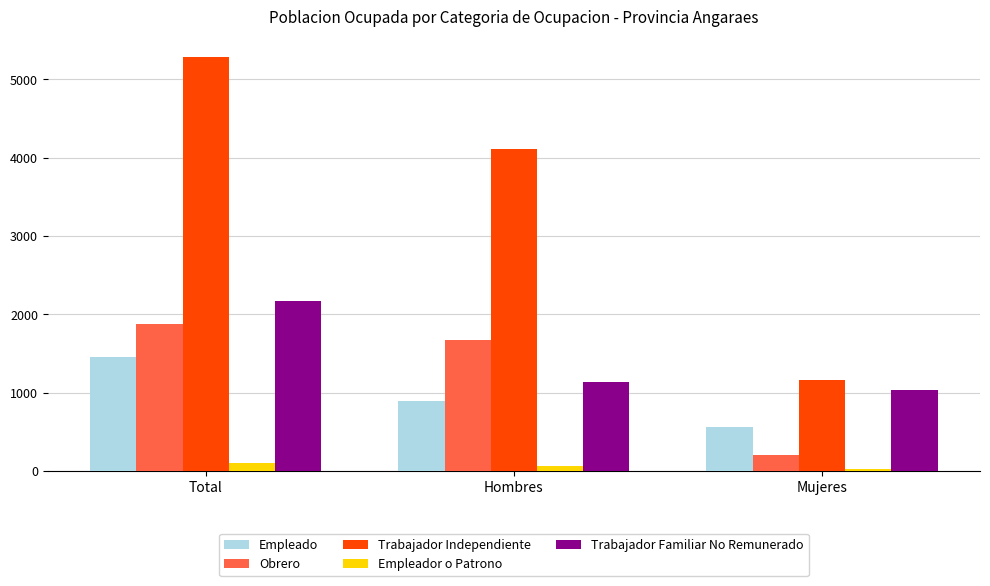

Which category has the lowest value in the Trabajador Independiente series?

Mujeres